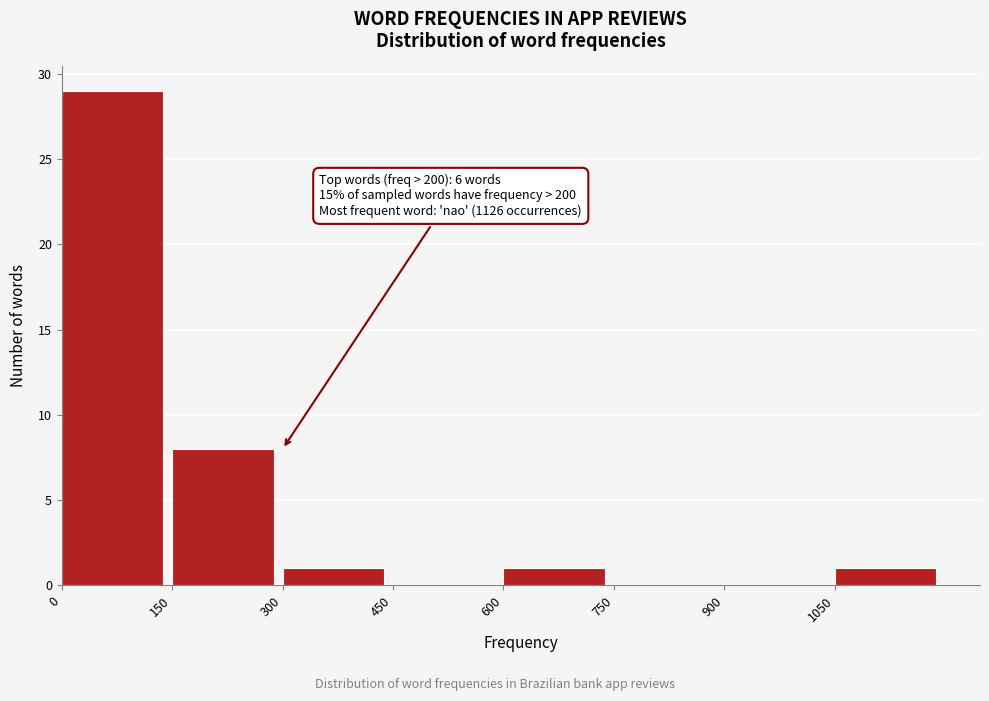

Which range on the x-axis has the tallest bar?

0 to 150